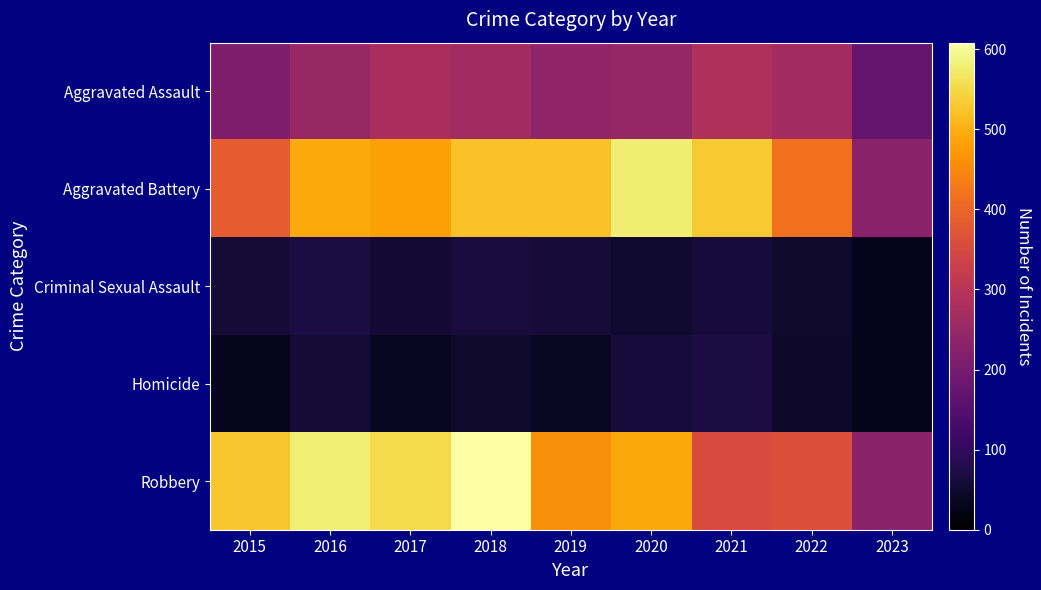

Rank the series by their maximum value, from highest to lowest.

Robbery, Aggravated Battery, Aggravated Assault, Criminal Sexual Assault, Homicide